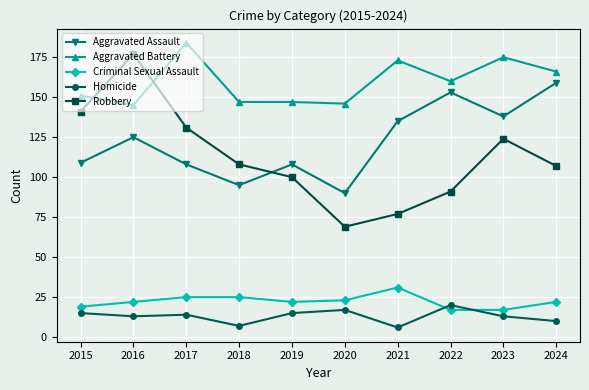

At which category is the sum across all series the highest?

2016